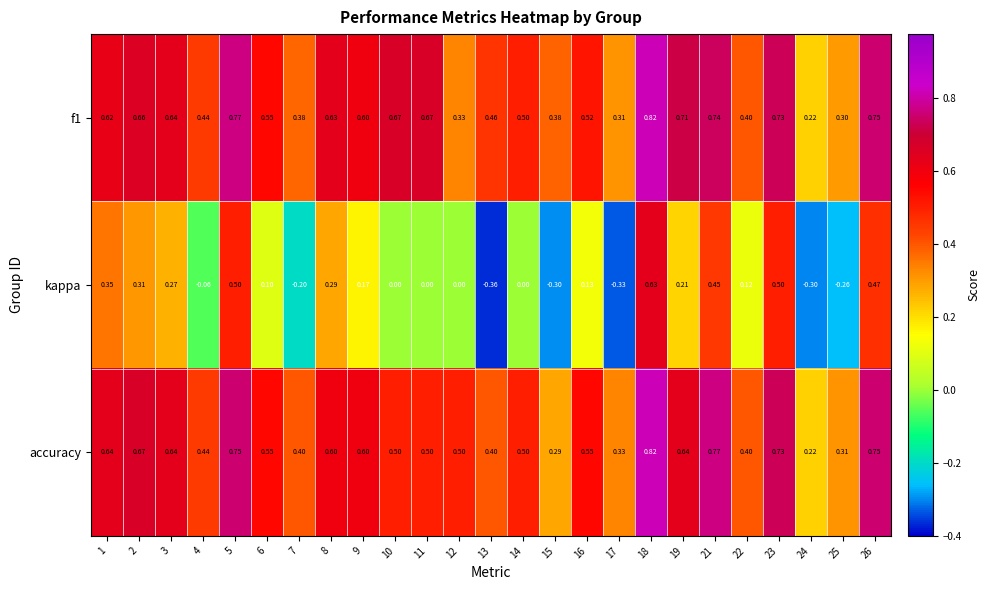

Is the value of kappa at 6 greater than the value of accuracy at 14?

No